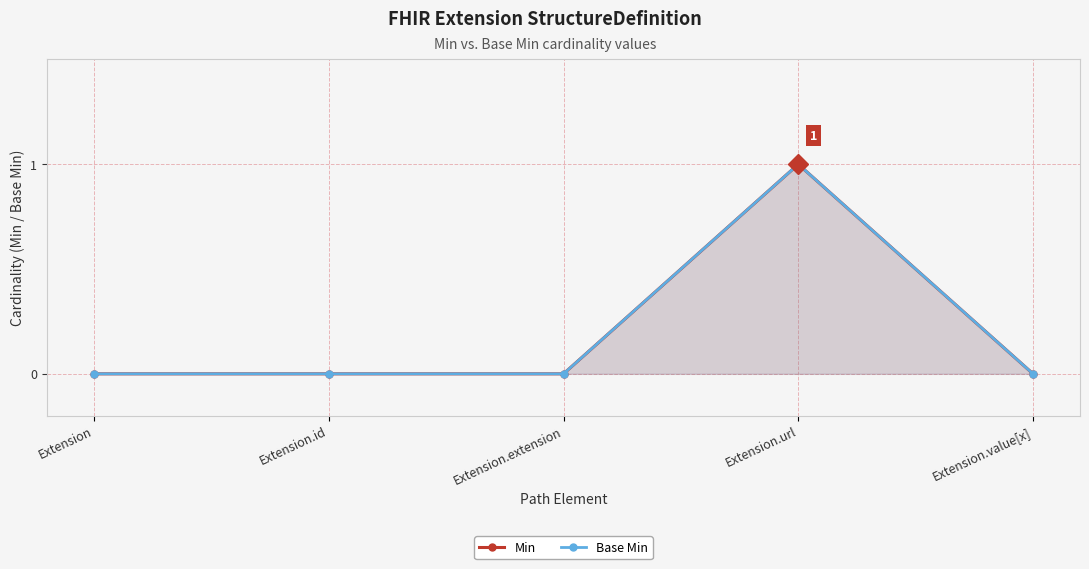

Reading right to left, what are all the values shown in this chart?

Min: Extension.value[x]=0	Extension.url=1	Extension.extension=0	Extension.id=0	Extension=0
Base Min: Extension.value[x]=0	Extension.url=1	Extension.extension=0	Extension.id=0	Extension=0